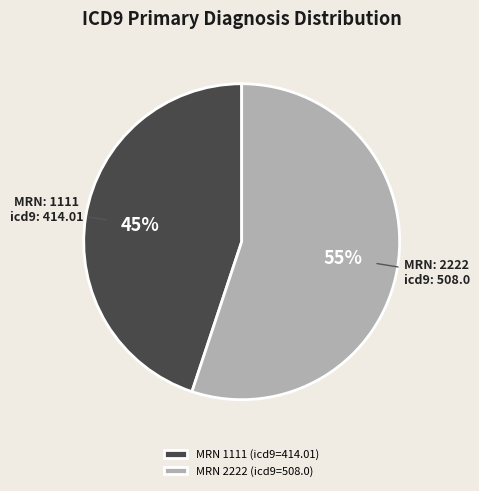

Which has a higher value, MRN 1111 (icd9=414.01) or MRN 2222 (icd9=508.0)?

MRN 2222 (icd9=508.0)